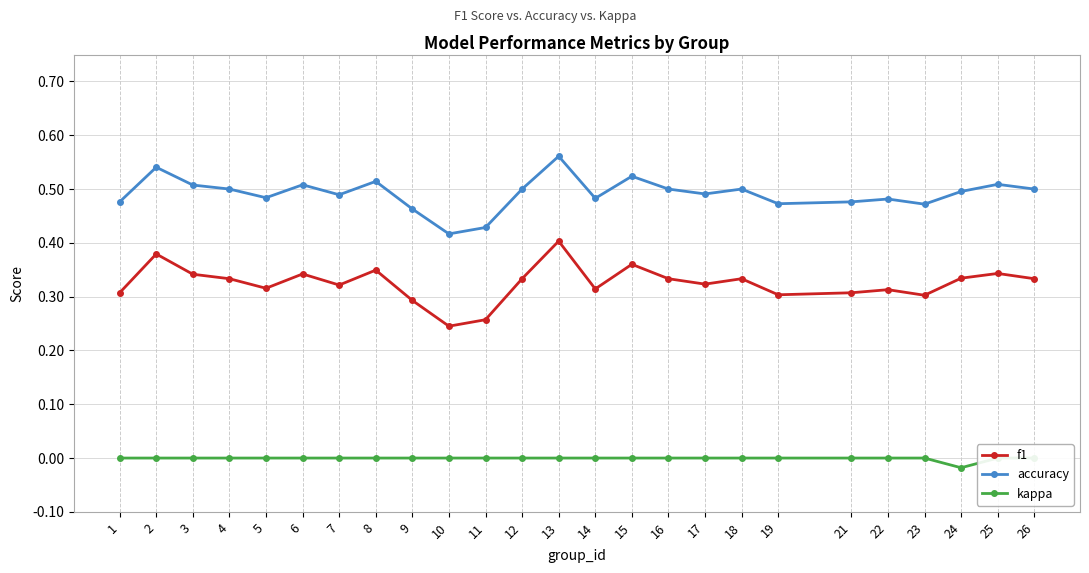

Is the value of f1 at 4 greater than the value of accuracy at 15?

No